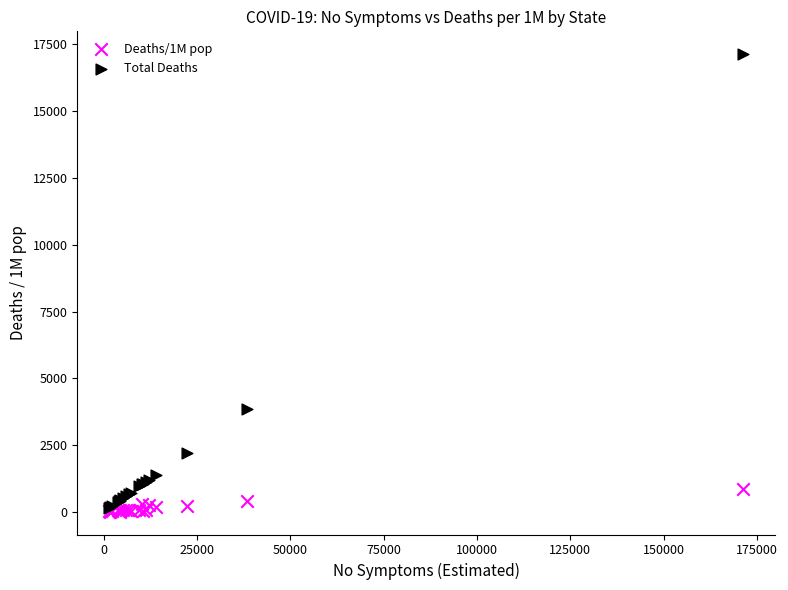

Across all series, what Y value is closest to 8573?

3840